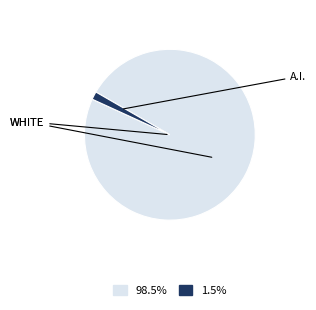

Does any single category account for the majority?

Yes